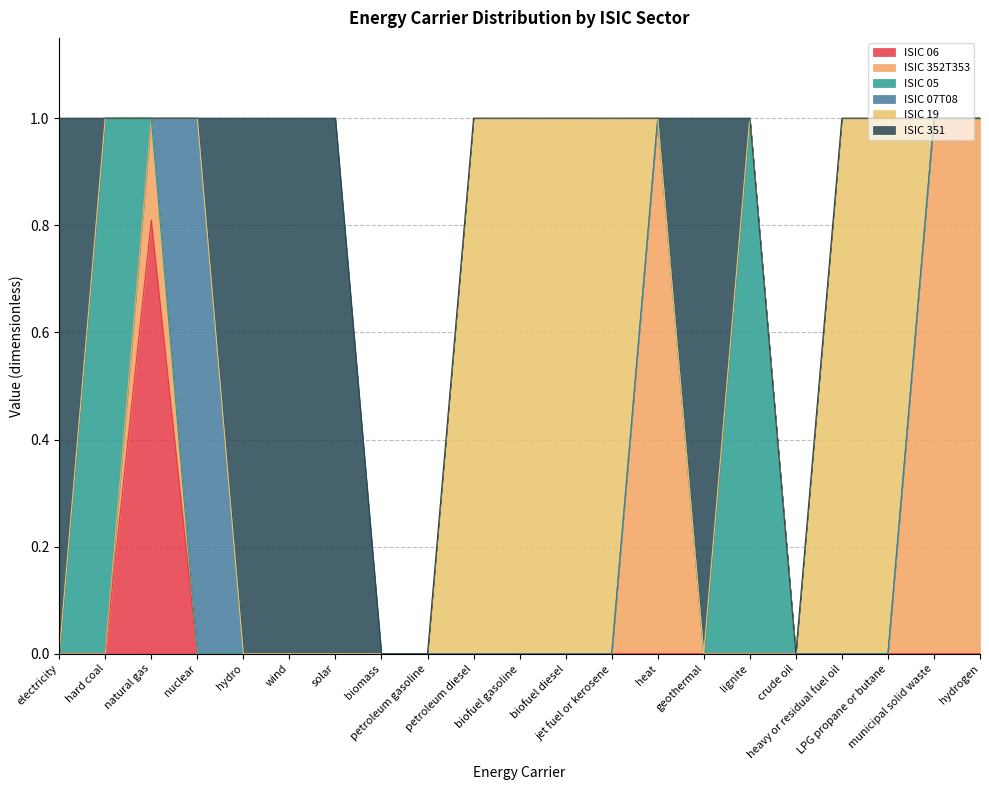

Which category has the lowest value across all series?

electricity